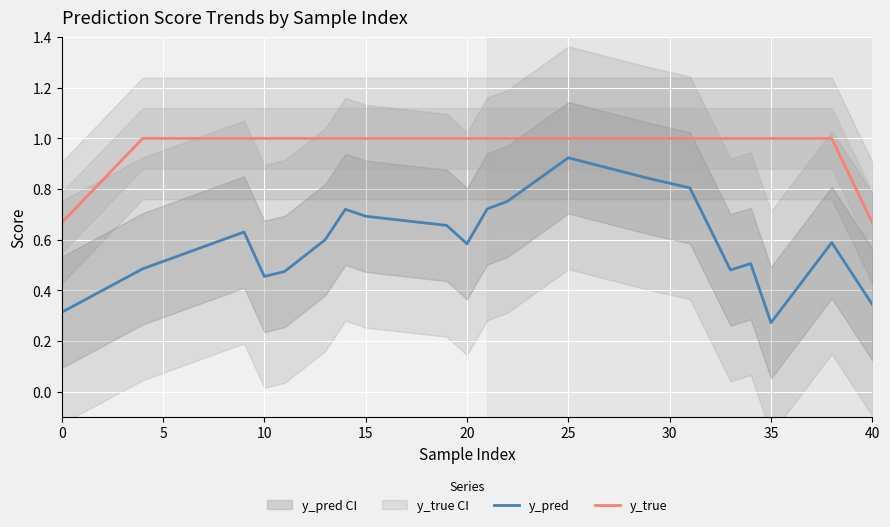

How many distinct data groups are displayed?

2